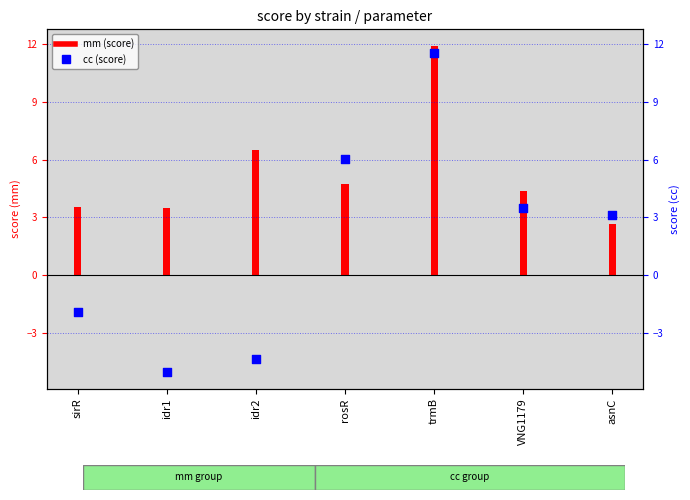

What is the change in value from idr1 to trmB?

+16.6